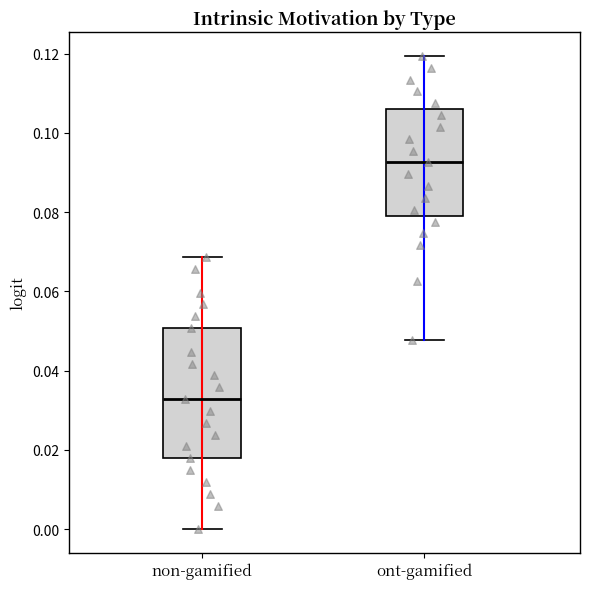

Reading left to right, read every box against the y-axis: the position of its median line, the range the box covers, and the ends of its whiskers. The values are not printed on the chart, so give them approximately, as read against the axis.

non-gamified: median 0.032, box 0.018 to 0.050, whiskers 0.000 to 0.068
ont-gamified: median 0.092, box 0.080 to 0.106, whiskers 0.048 to 0.120